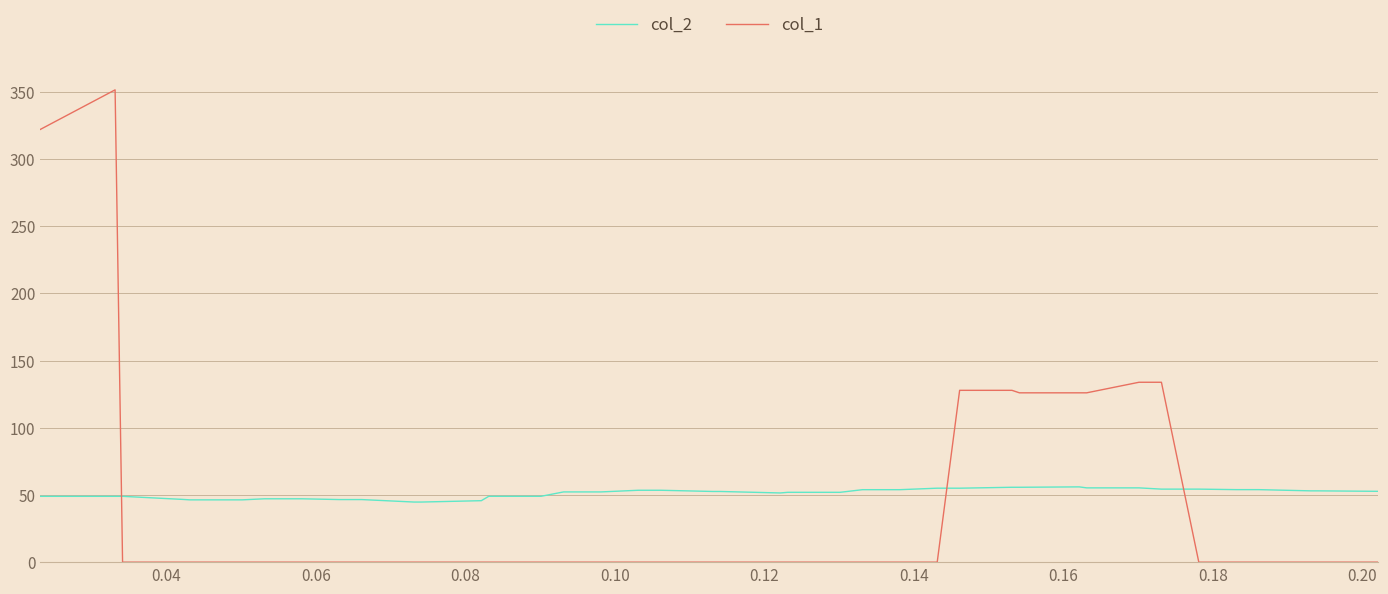

Which series has the largest total across all categories?

col_2